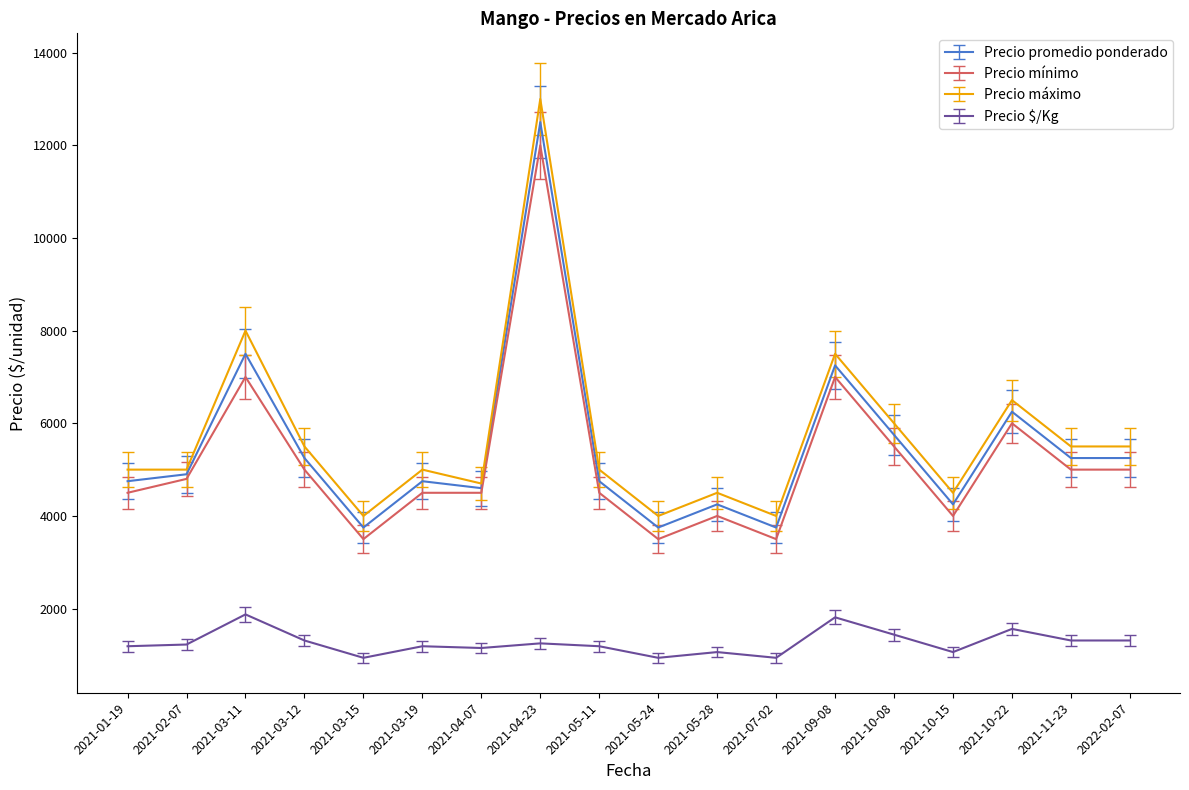

At which category does Precio promedio ponderado reach its first local valley?

2021-03-15